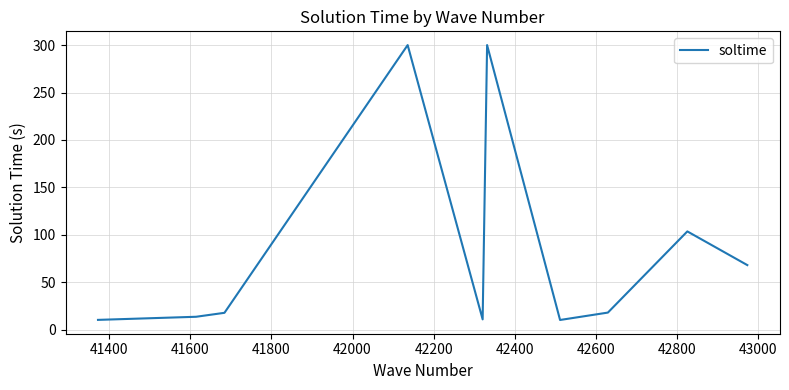

What is the difference between the maximum and minimum values?

289.7